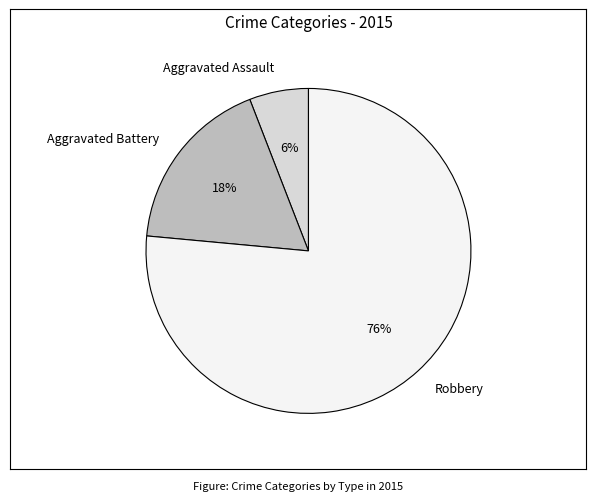

True or false: Aggravated Battery accounts for 9% of the total.

False